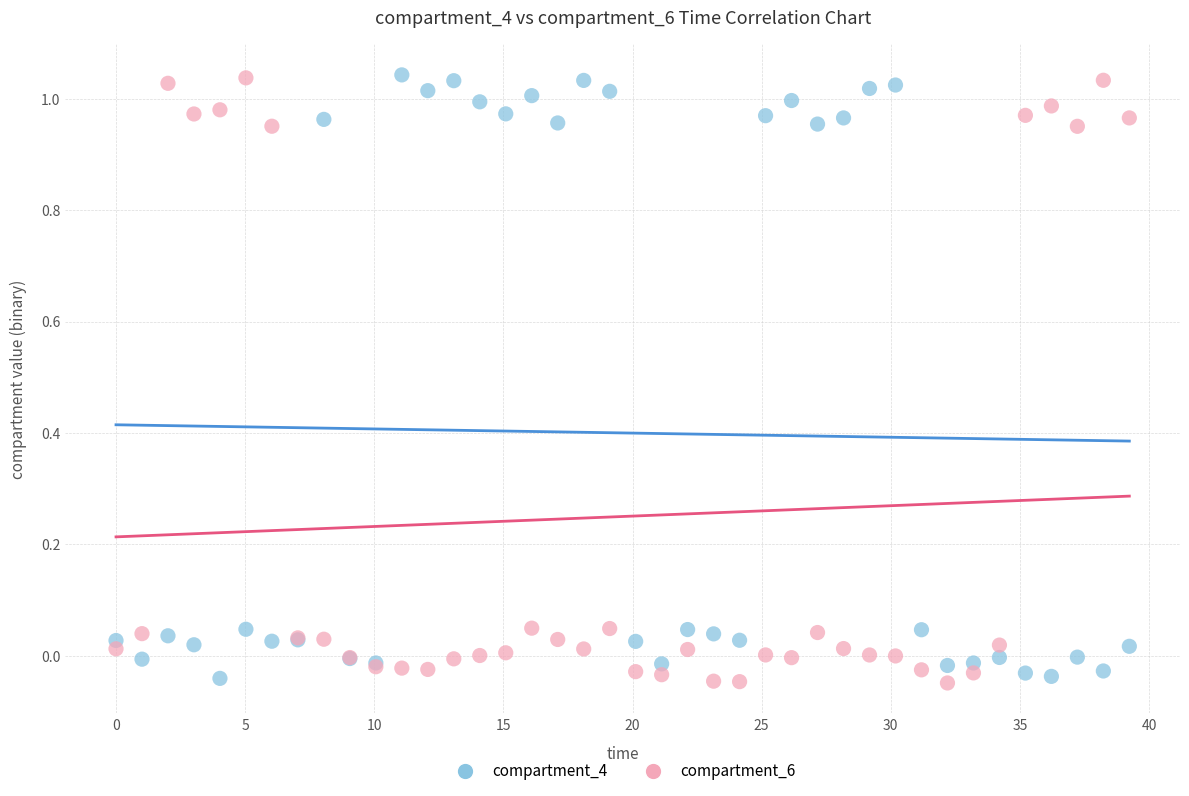

What is the X range (max minus min) for the scatter plot?

39.2